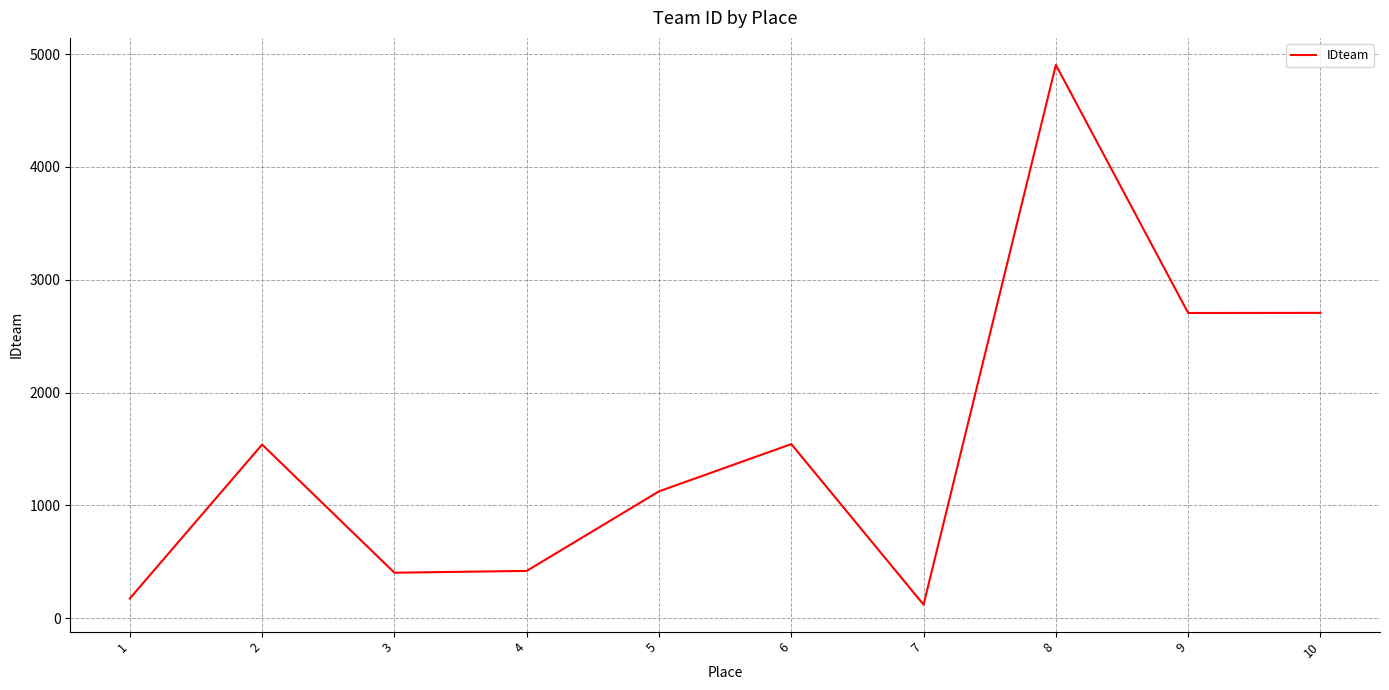

Approximately how many times larger is the value at 8 compared to 1?

28.0